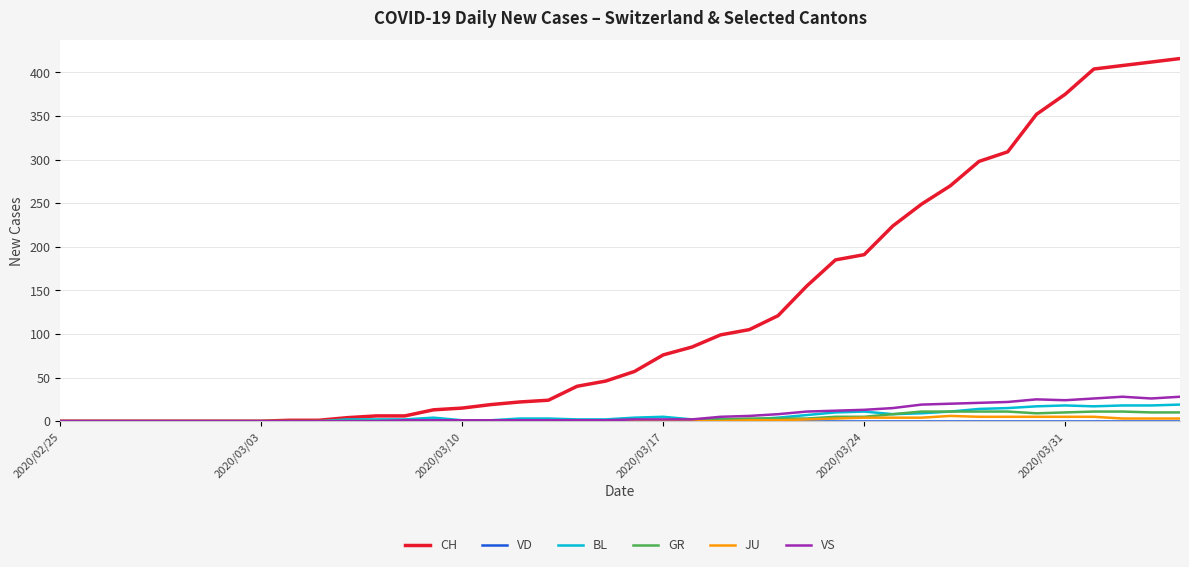

What is the maximum value shown in the chart?

416